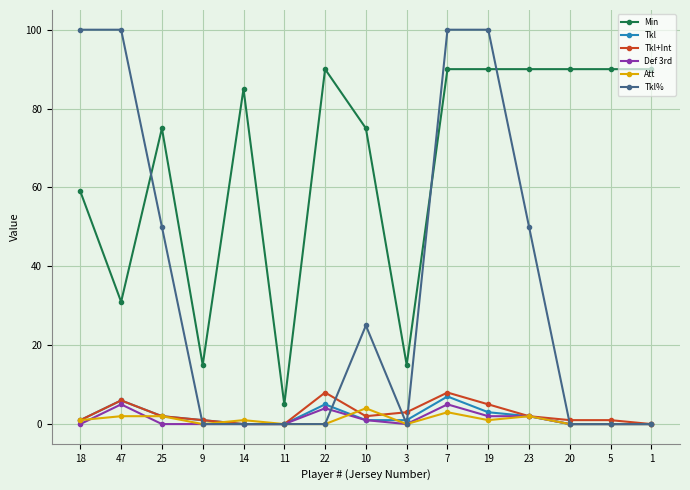

What is the label of the 12th point from the right?

9